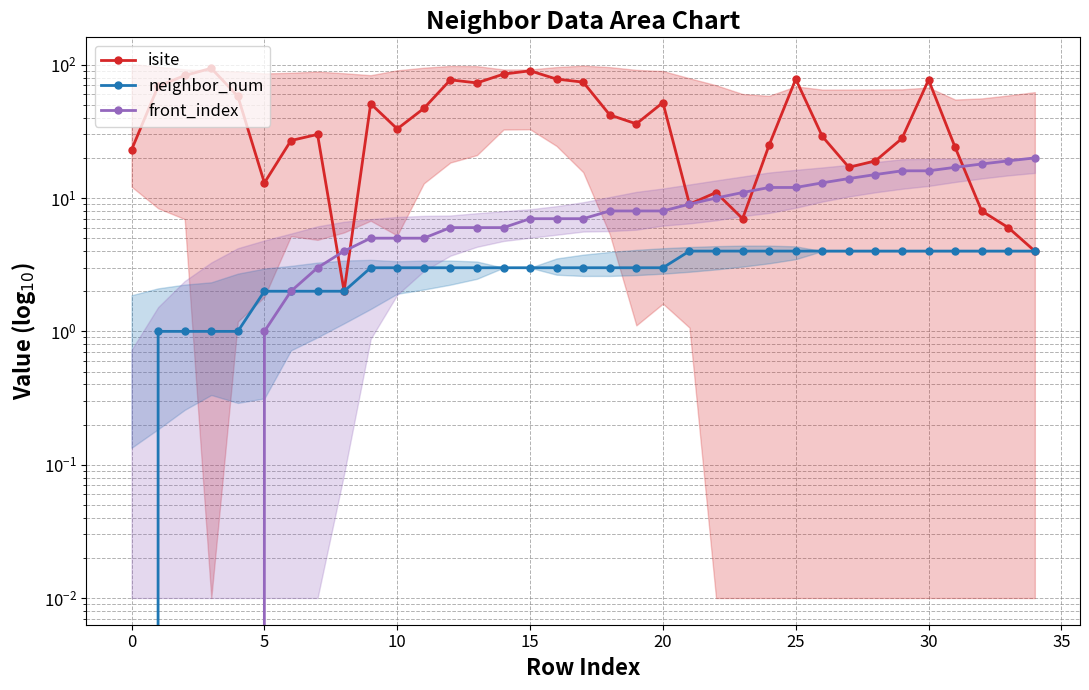

Reading left to right, transcribe all the data shown in this chart.

isite: 23	69	83	94	58	13	27	30	2	51	33	47	77	73	85	90	78	74	42	36	52	9	11	7	25	78	29	17	19	28	77	24	8	6	4
neighbor_num: 0	1	1	1	1	2	2	2	2	3	3	3	3	3	3	3	3	3	3	3	3	4	4	4	4	4	4	4	4	4	4	4	4	4	4
front_index: 0	0	0	0	0	1	2	3	4	5	5	5	6	6	6	7	7	7	8	8	8	9	10	11	12	12	13	14	15	16	16	17	18	19	20